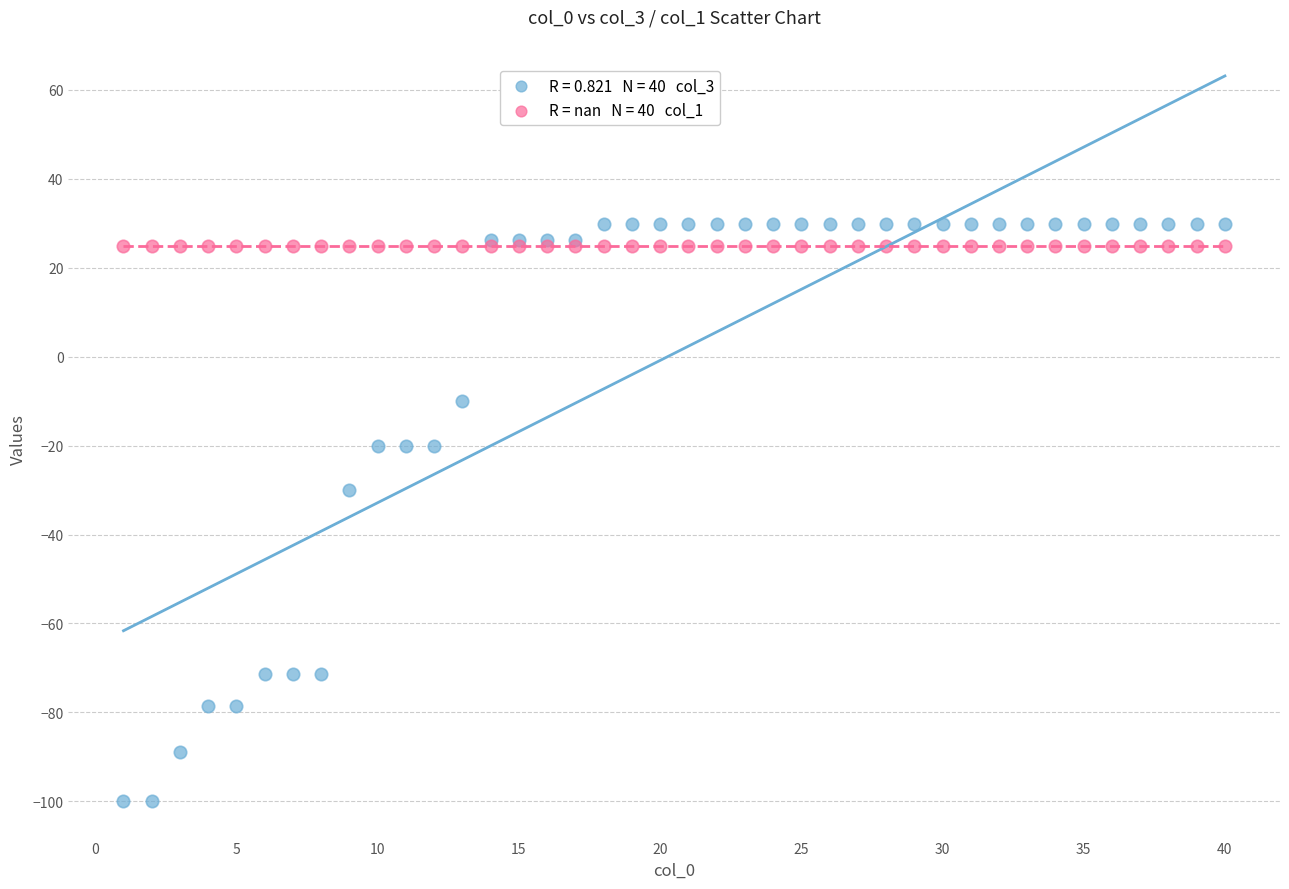

Across all series, what Y value is closest to -35?

-30.0